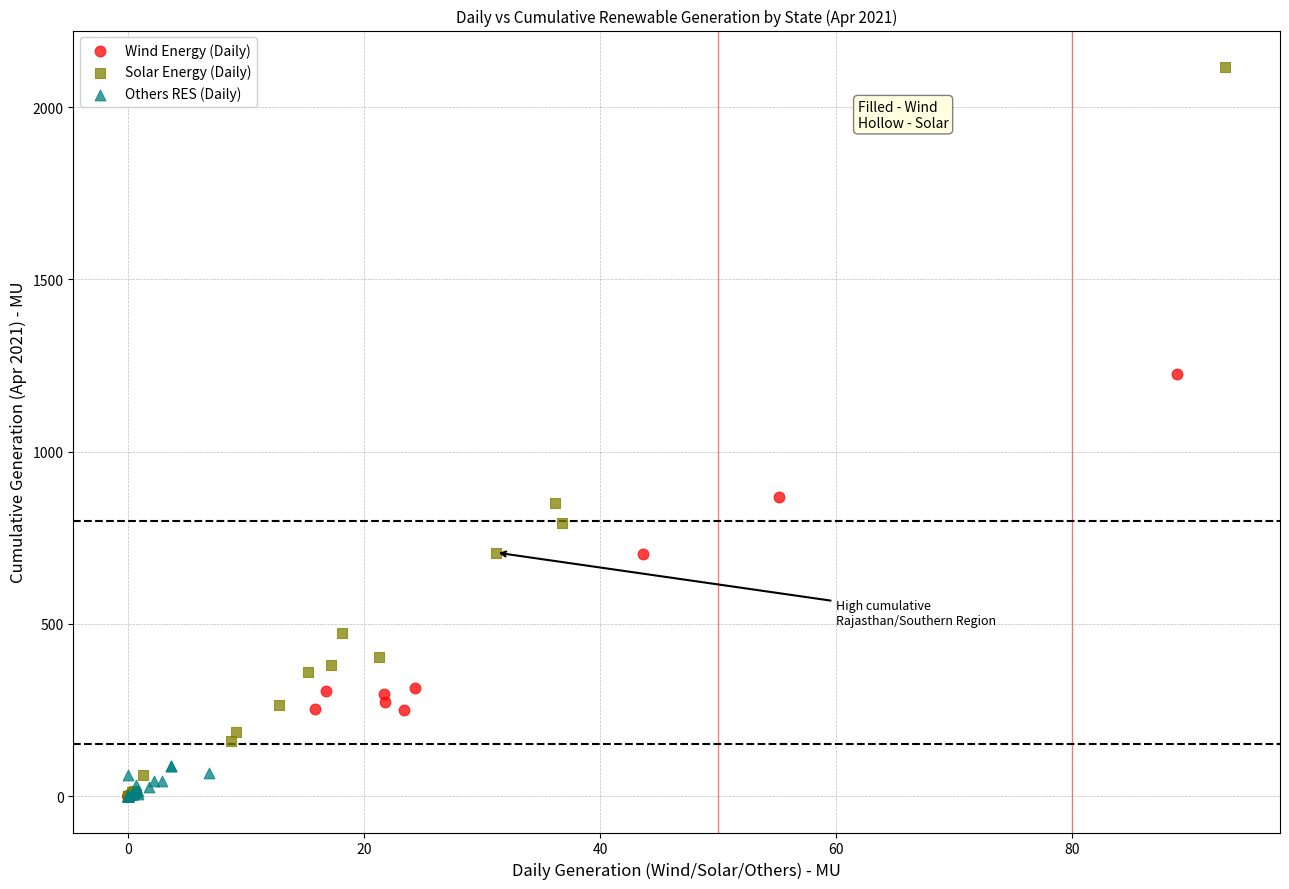

Which series contains the highest Y value?

Solar Energy (Daily)